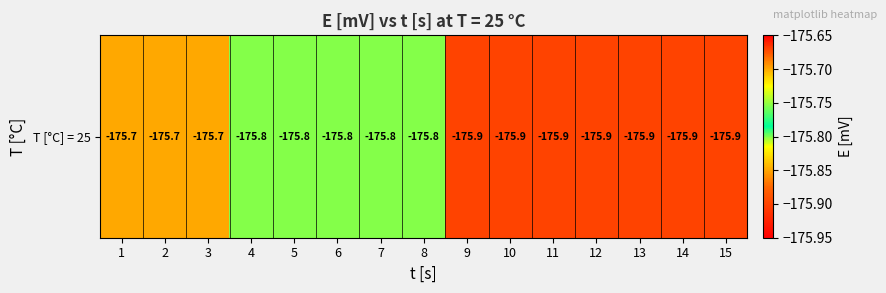

Reading left to right, list all the values displayed in this chart.

1=-175.7	2=-175.7	3=-175.7	4=-175.8	5=-175.8	6=-175.8	7=-175.8	8=-175.8	9=-175.9	10=-175.9	11=-175.9	12=-175.9	13=-175.9	14=-175.9	15=-175.9